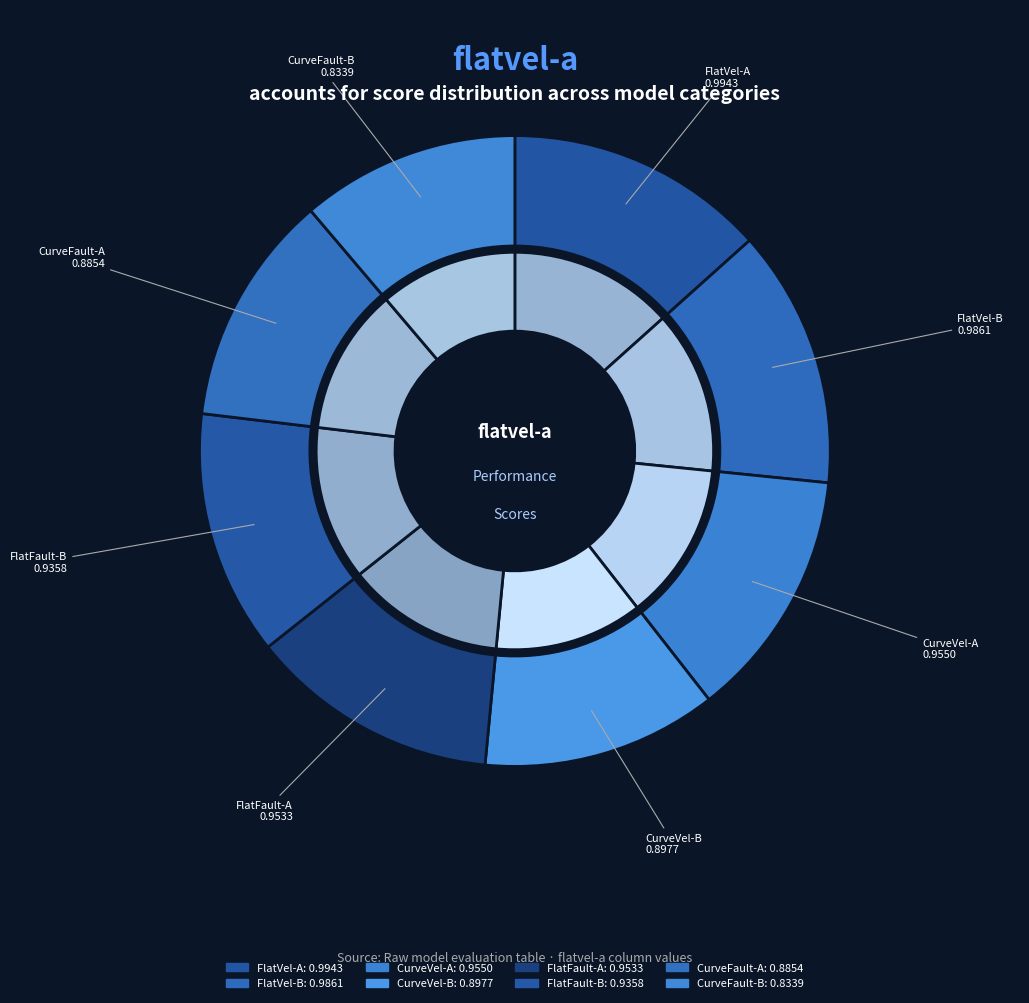

To the nearest percent, what is the difference between the largest and smallest slice percentages?

2%